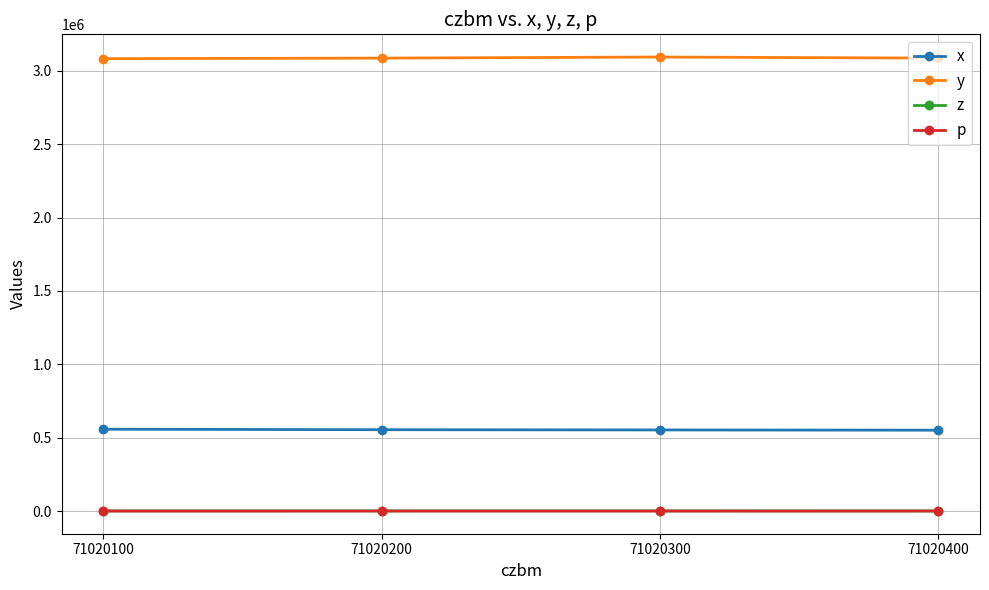

What is the minimum value for p?

0.4